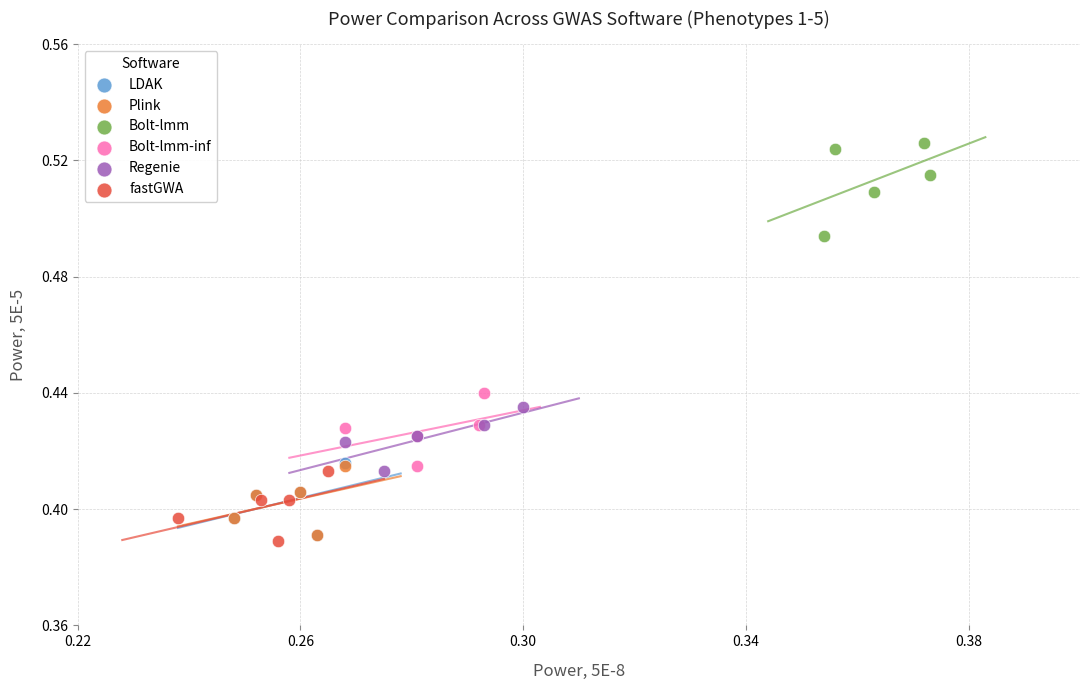

Which series has the widest spread of Y values?

Bolt-lmm